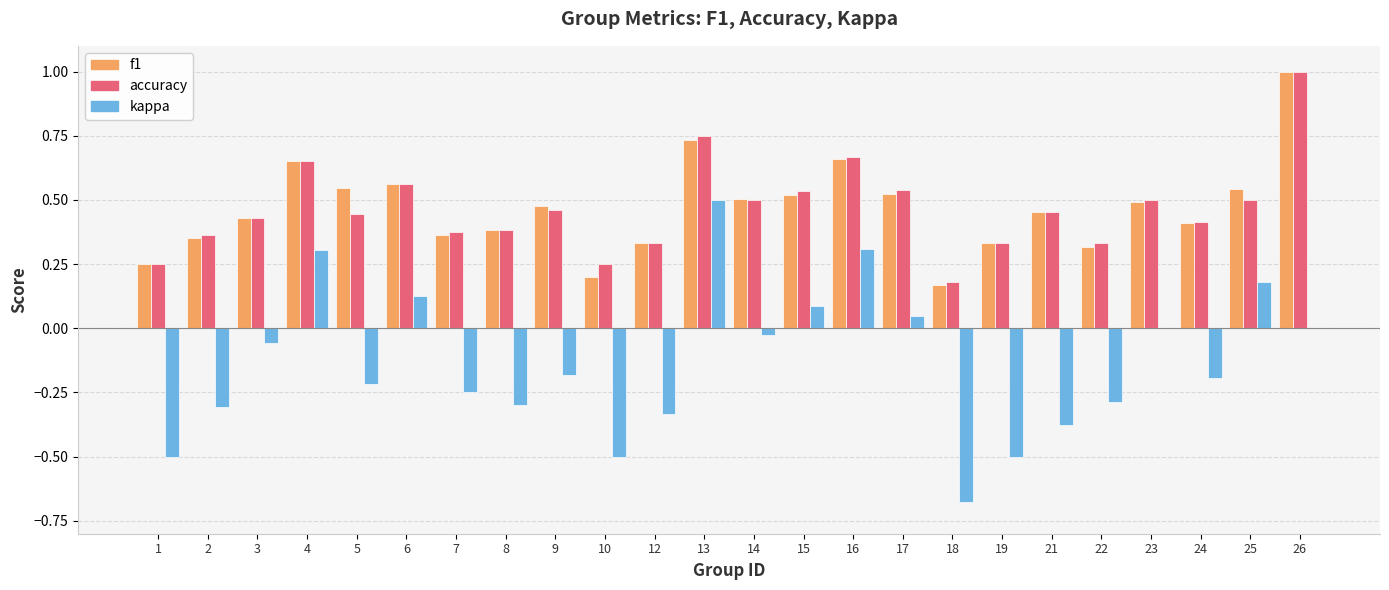

Is the value of accuracy at 24 greater than the value of kappa at 6?

Yes